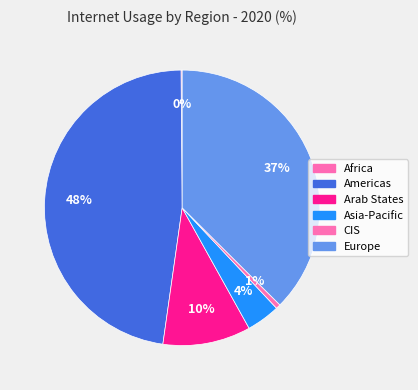

Does Arab States account for over 50% of the chart?

No